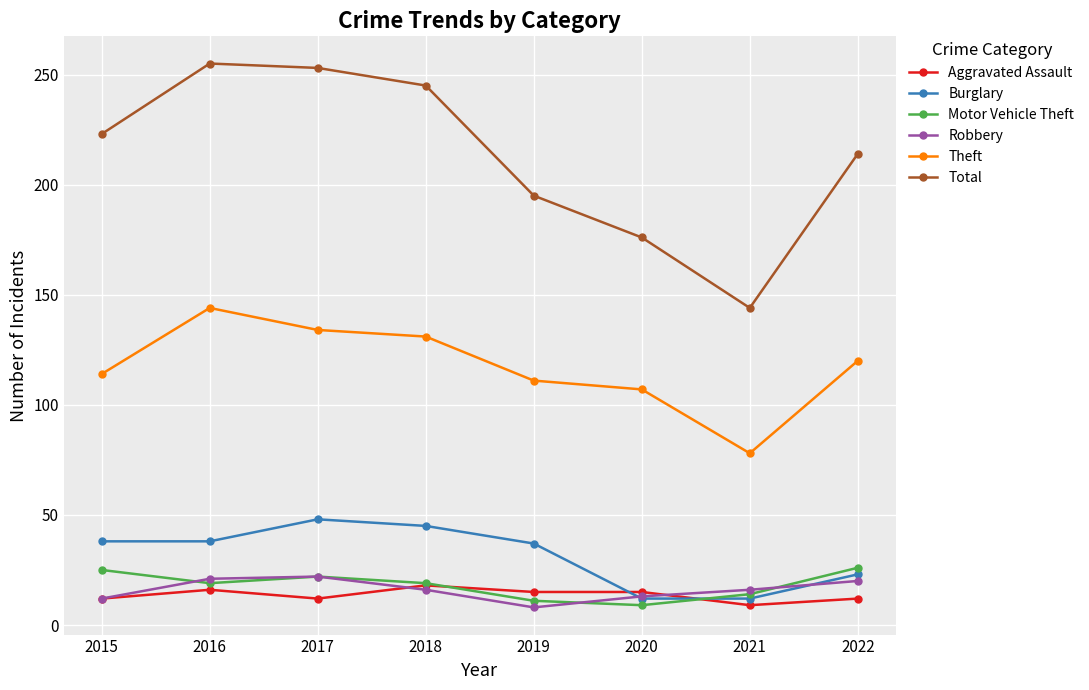

What value does the Motor Vehicle Theft series have at 2018?

19